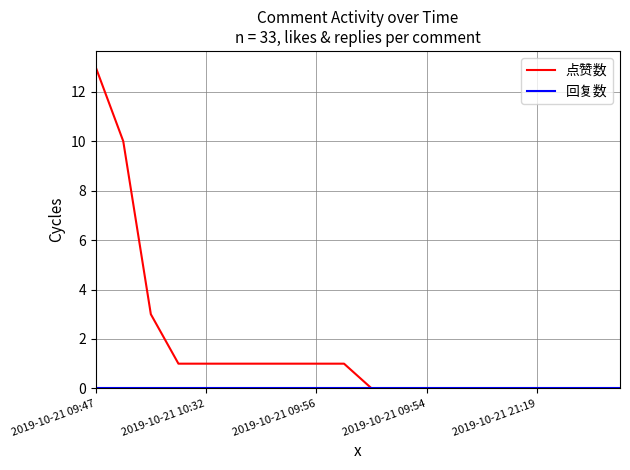

What is the greatest value displayed?

13